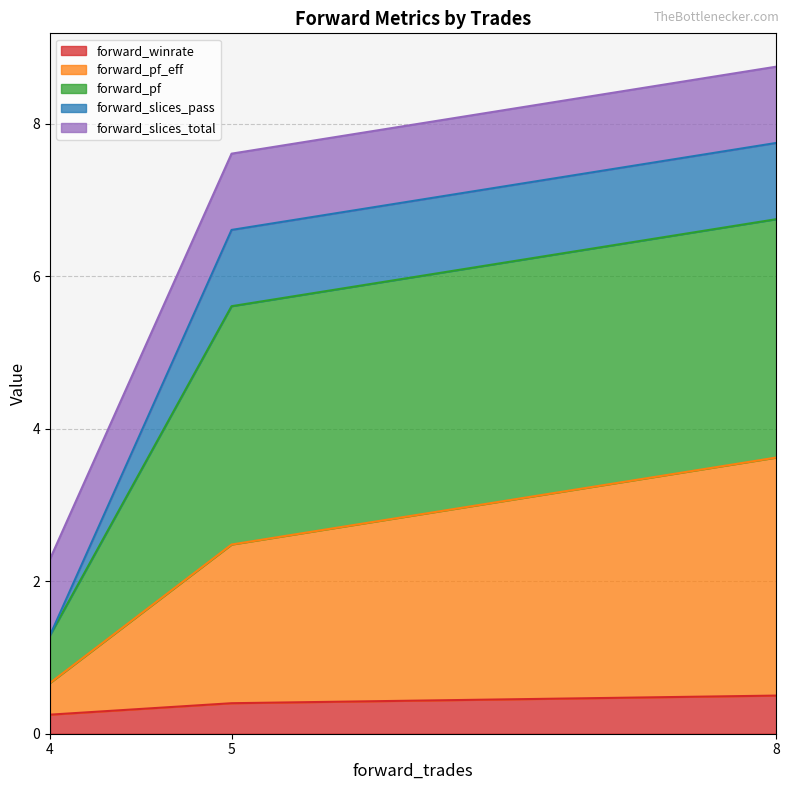

Does the chart have visible grid lines?

Yes